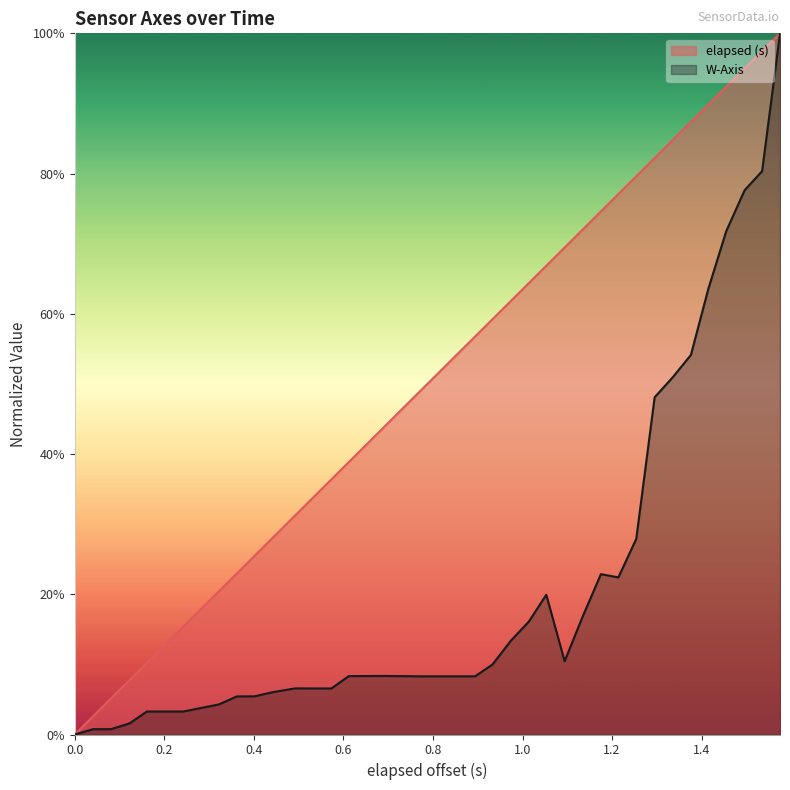

List the series in order of their peak value, lowest first.

elapsed (s), W-Axis